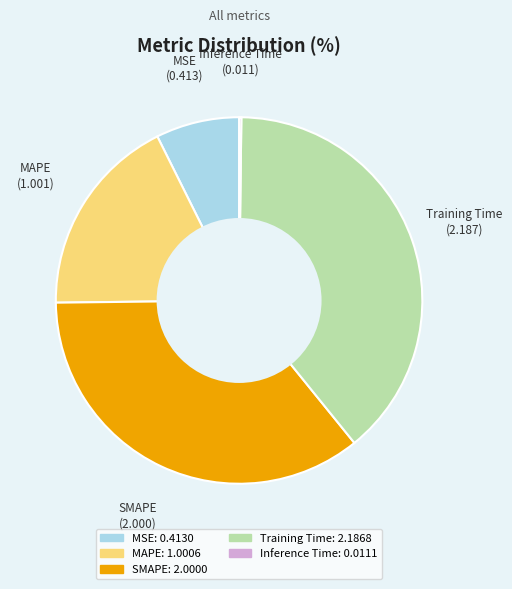

Which slice is the largest?

Training Time